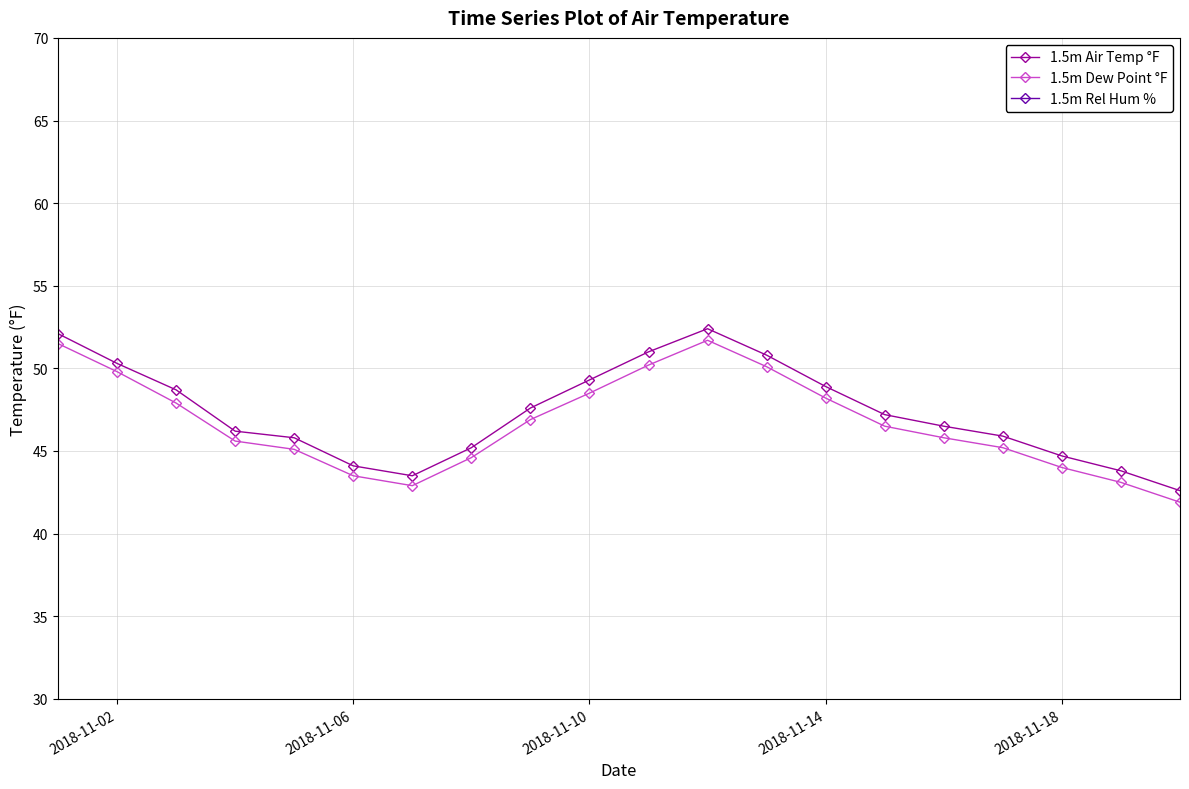

Is it true that 1.5m Dew Point °F equals 13.7 at 2018-11-06?

False